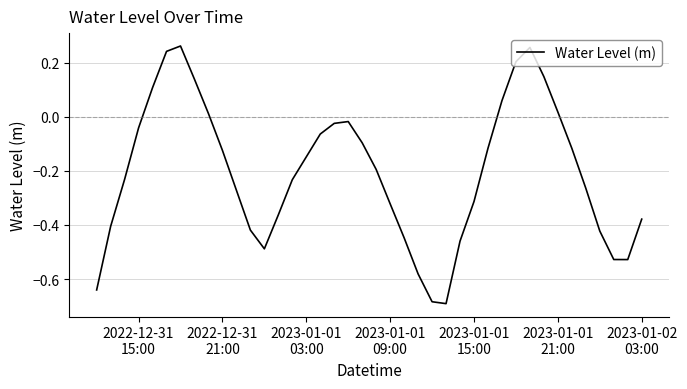

True or false: there are more than 1 points higher than both neighbors.

True